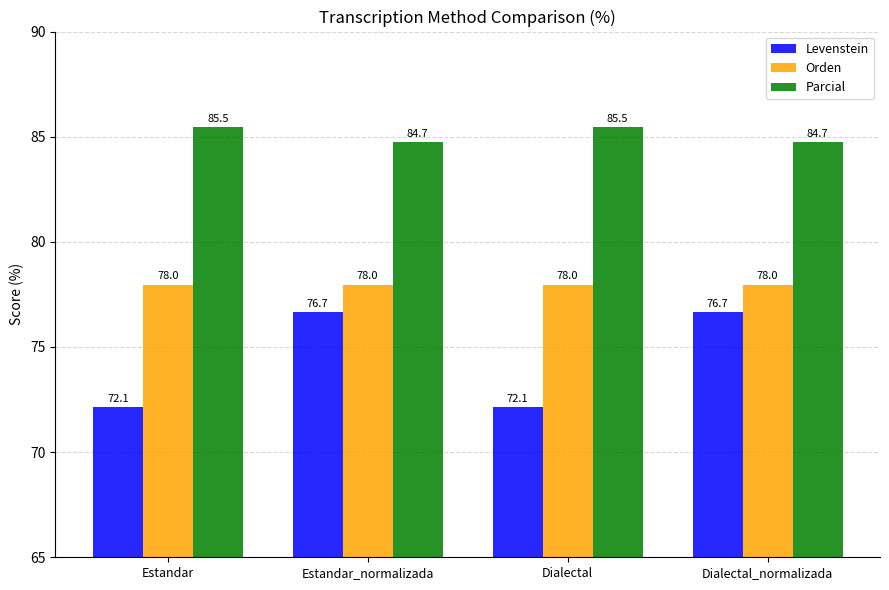

What position from the left is Dialectal?

3